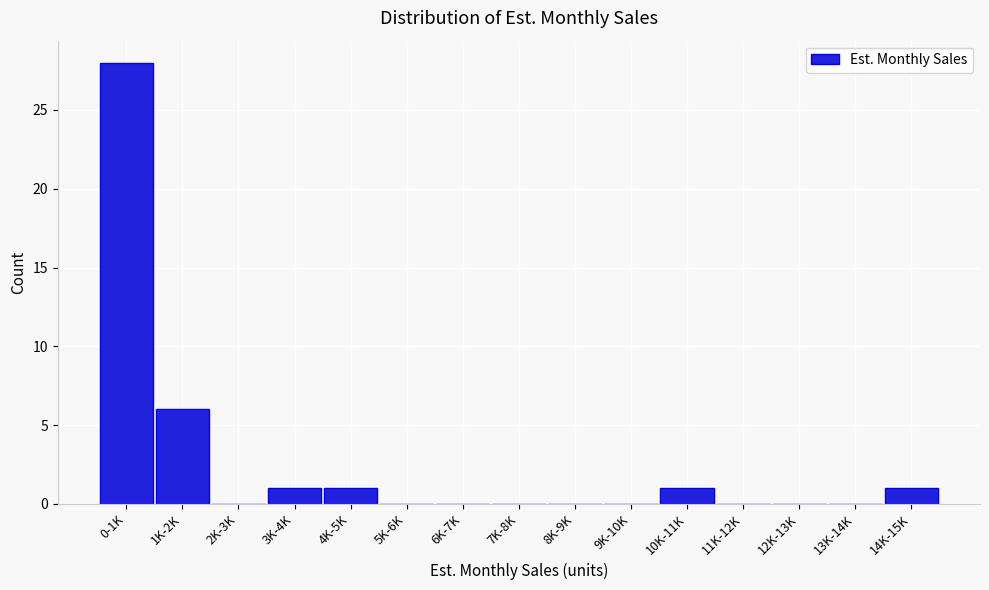

Reading left to right, transcribe all the data shown in this chart.

0-1K=28	1K-2K=6	2K-3K=0	3K-4K=1	4K-5K=1	5K-6K=0	6K-7K=0	7K-8K=0	8K-9K=0	9K-10K=0	10K-11K=1	11K-12K=0	12K-13K=0	13K-14K=0	14K-15K=1